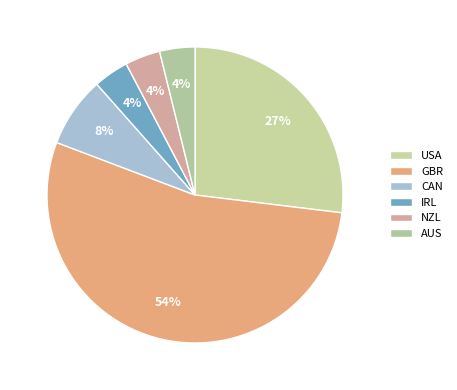

What is the majority slice?

GBR